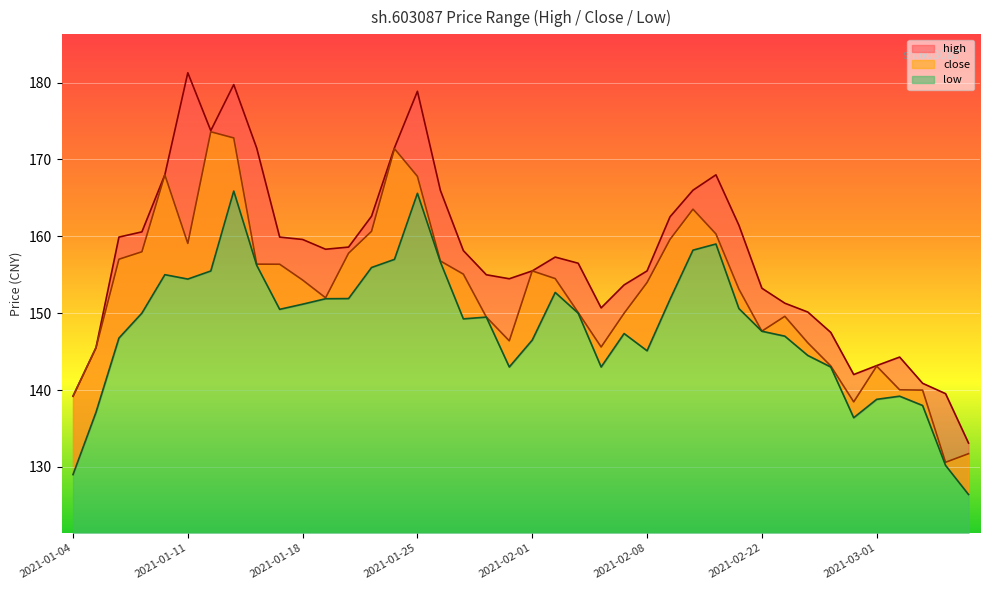

What position from the right is 2021-01-27?

23